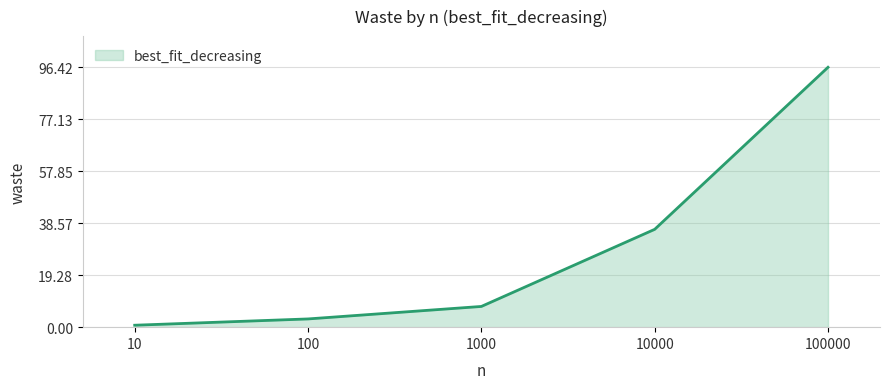

At which category does the chart reach its peak across all series?

100000